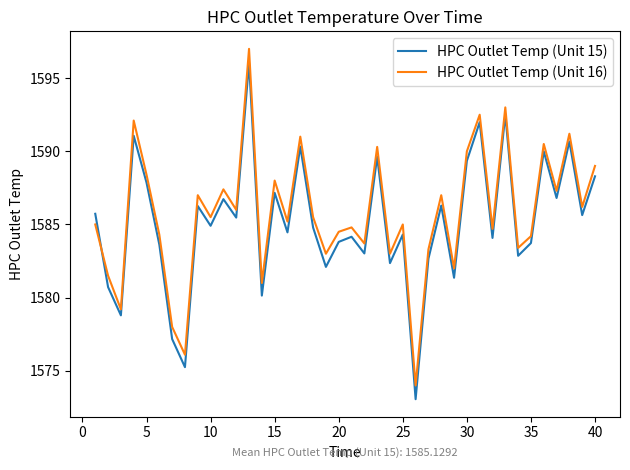

Which series ends up on top after the final intersection of HPC Outlet Temp (Unit 16) and HPC Outlet Temp (Unit 15)?

HPC Outlet Temp (Unit 16)